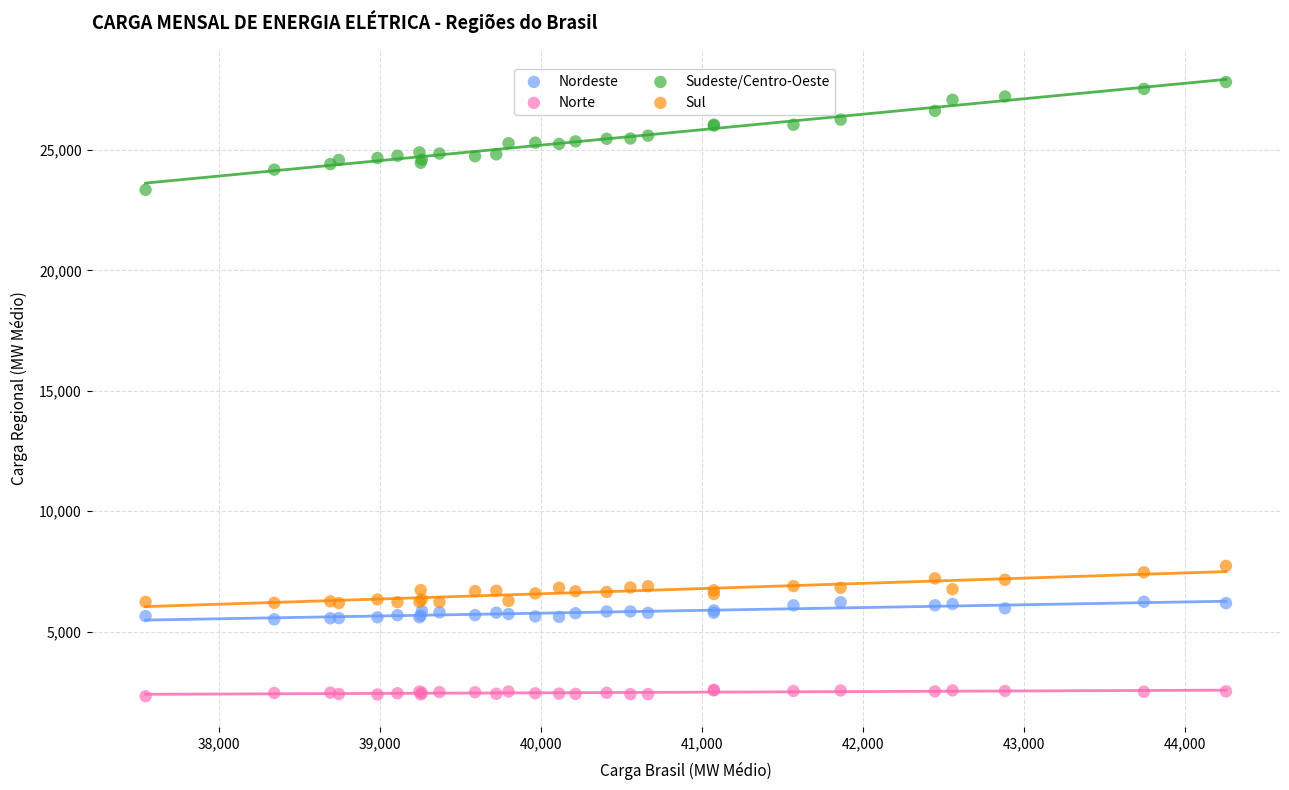

What is the X range (max minus min) for the scatter plot?

6713.0